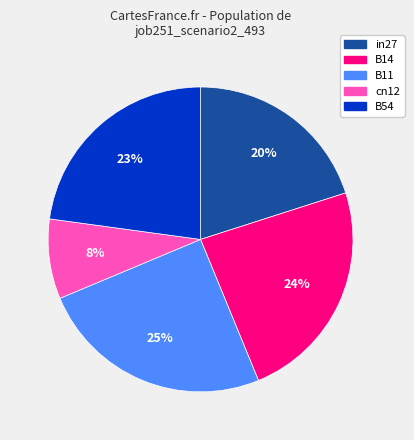

Does B54 represent more than half of the total?

No